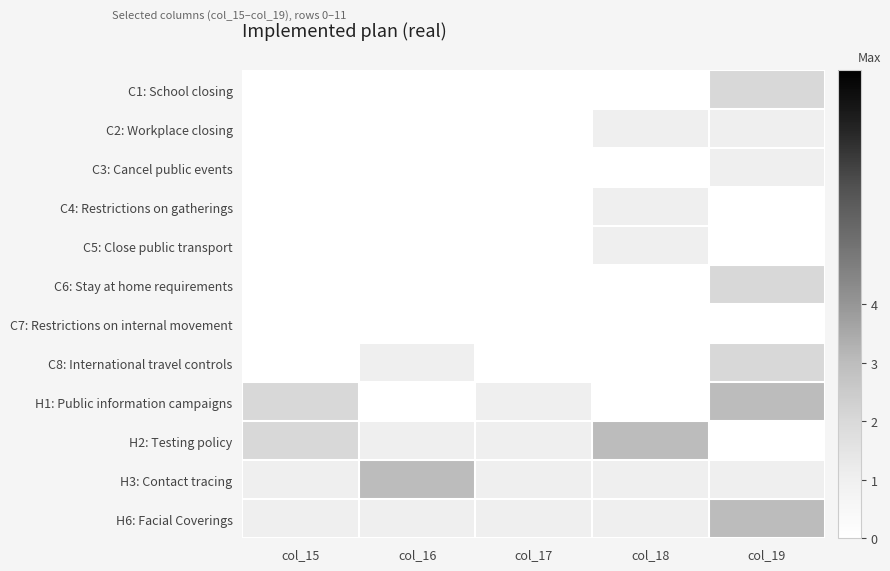

Rank the series by their maximum value, from highest to lowest.

H1: Public information campaigns, H2: Testing policy, H3: Contact tracing, H6: Facial Coverings, C1: School closing, C6: Stay at home requirements, C8: International travel controls, C2: Workplace closing, C3: Cancel public events, C4: Restrictions on gatherings, C5: Close public transport, C7: Restrictions on internal movement